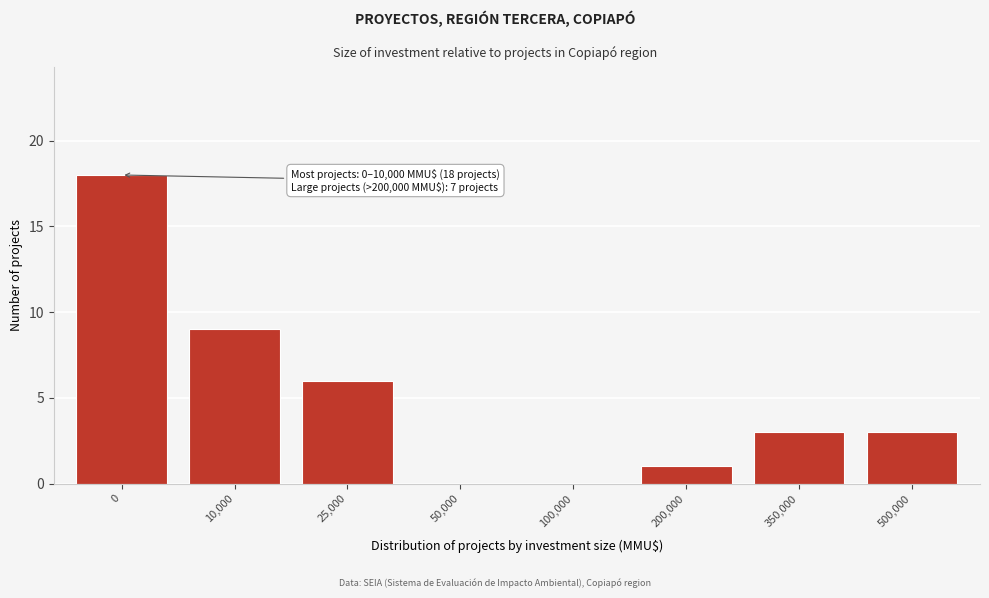

Reading right to left, what are all the values shown in this chart?

500,000=3	350,000=3	200,000=1	100,000=0	50,000=0	25,000=6	10,000=9	0=18